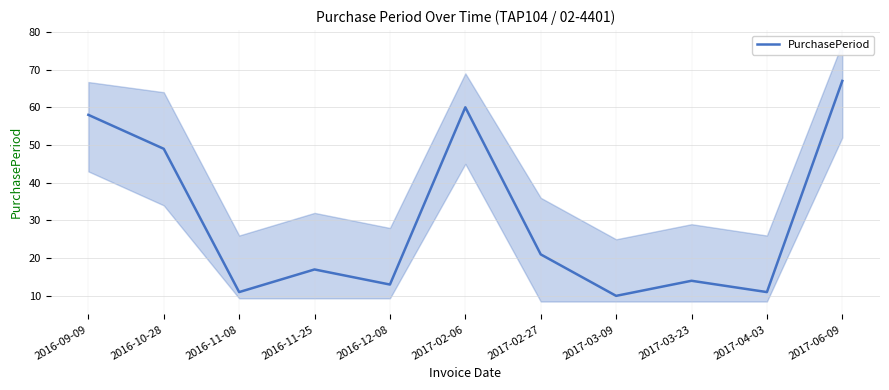

At which category does the data reach its first local valley?

2016-11-08